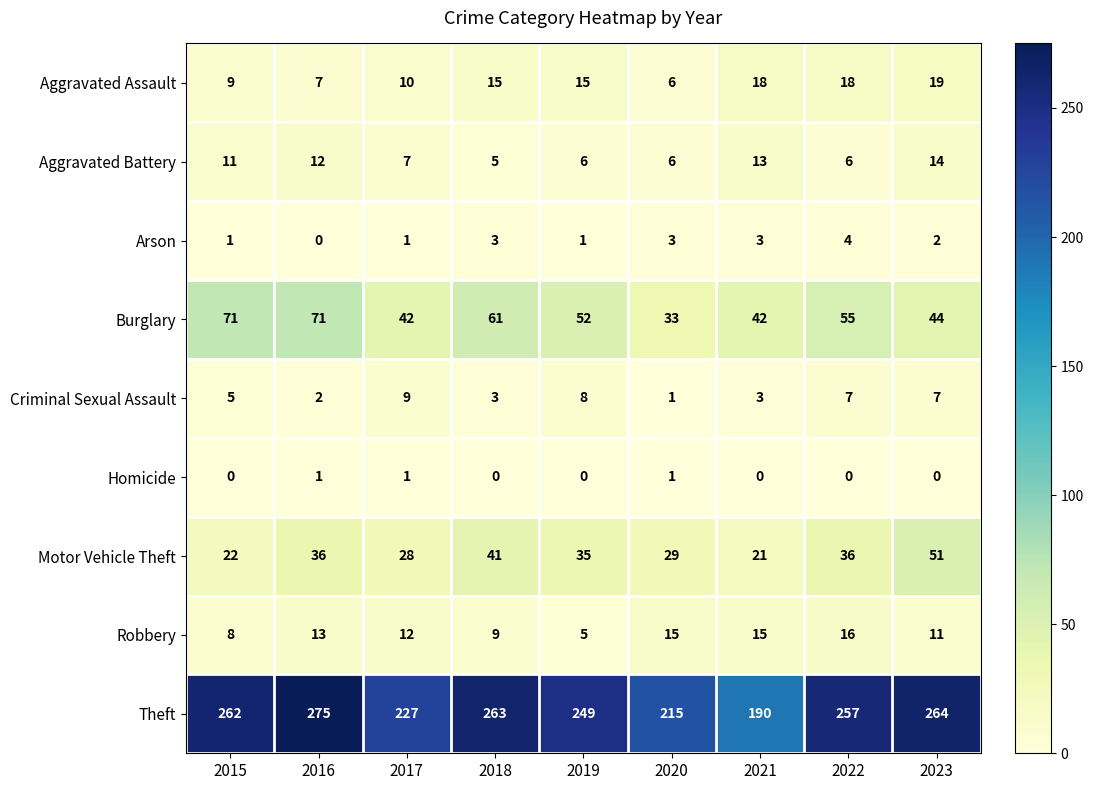

What is the difference between the maximum and minimum values in the Burglary series?

38